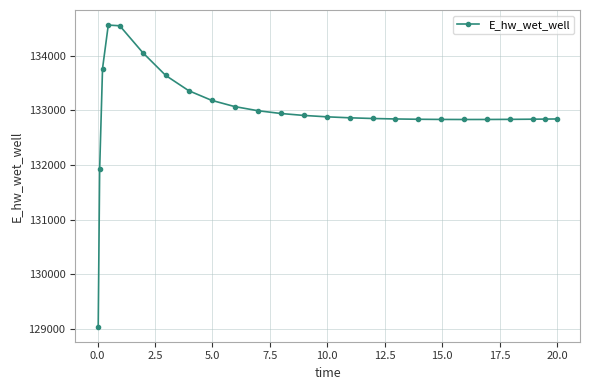

What is the value of the 25th point from the left?

132840.8